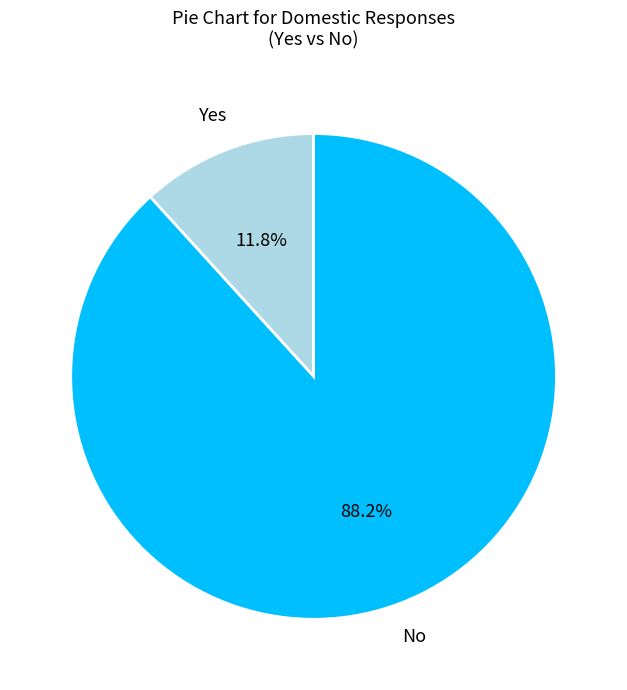

Approximately how many times larger is the value at Yes compared to No?

0.1